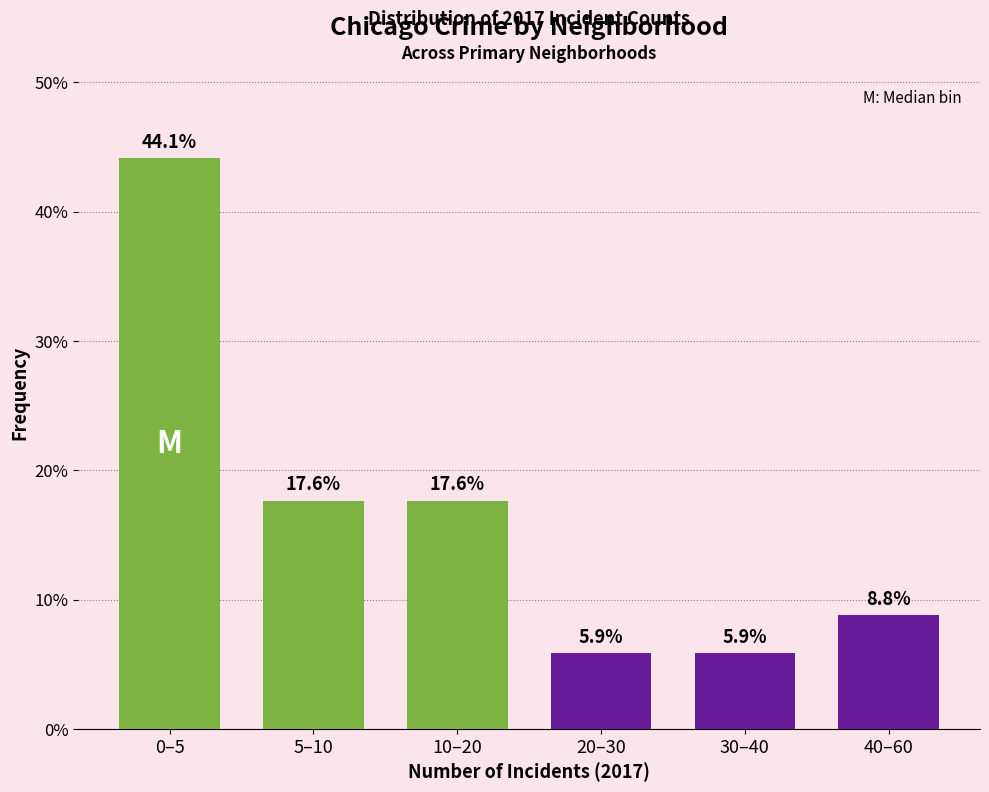

Reading left to right, list all the values displayed in this chart.

0–5=44.1	5–10=17.6	10–20=17.6	20–30=5.9	30–40=5.9	40–60=8.8